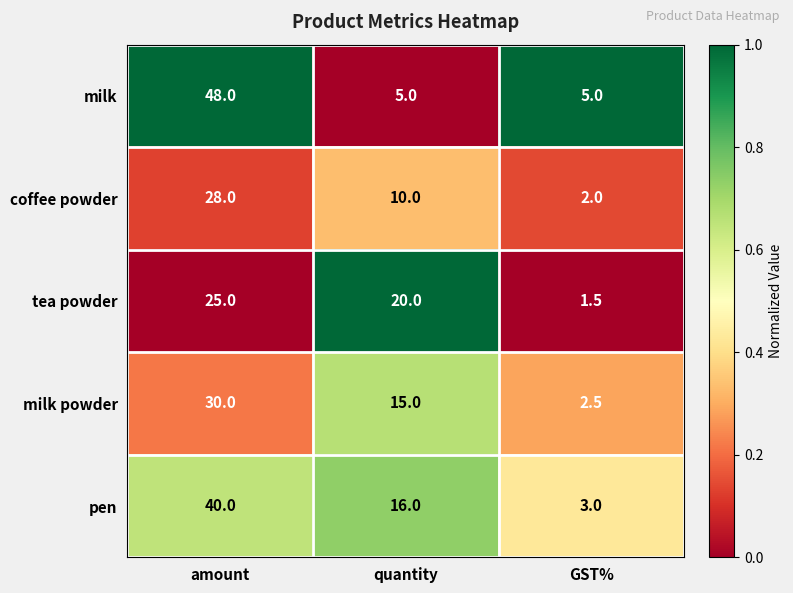

What is the sum of the tea powder values at amount and quantity?

45.0